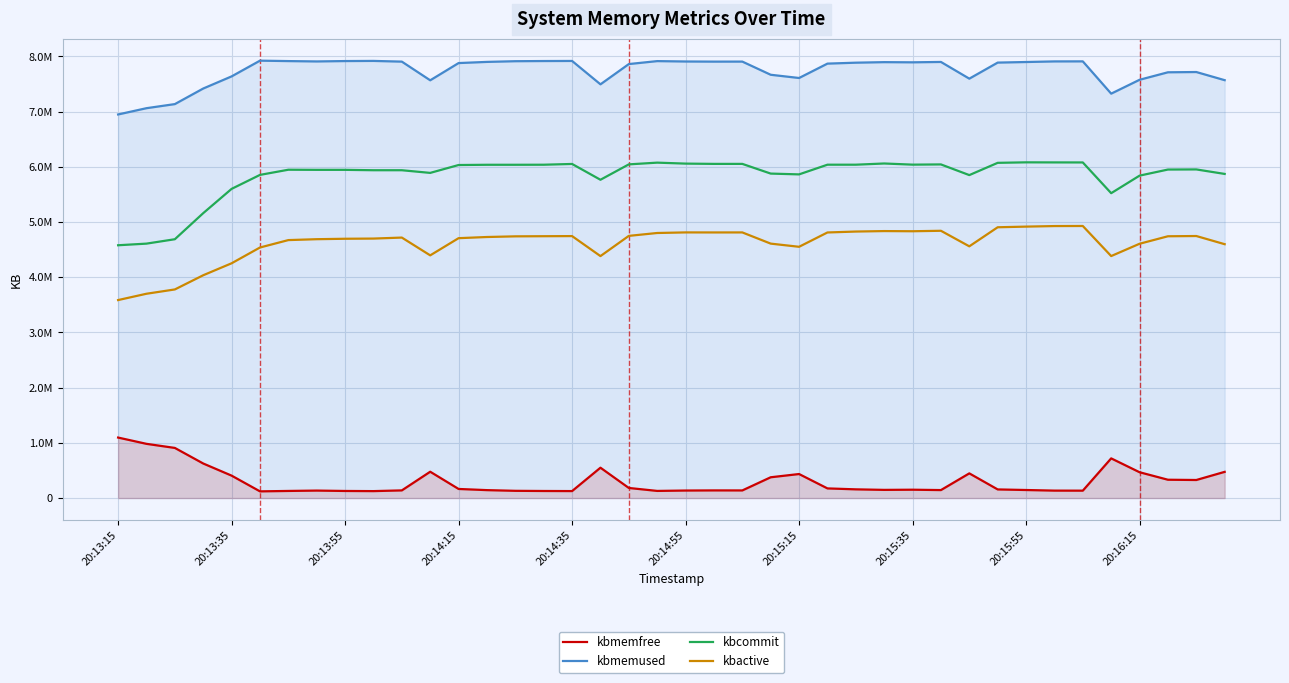

Which series has the largest range (max minus min)?

kbcommit